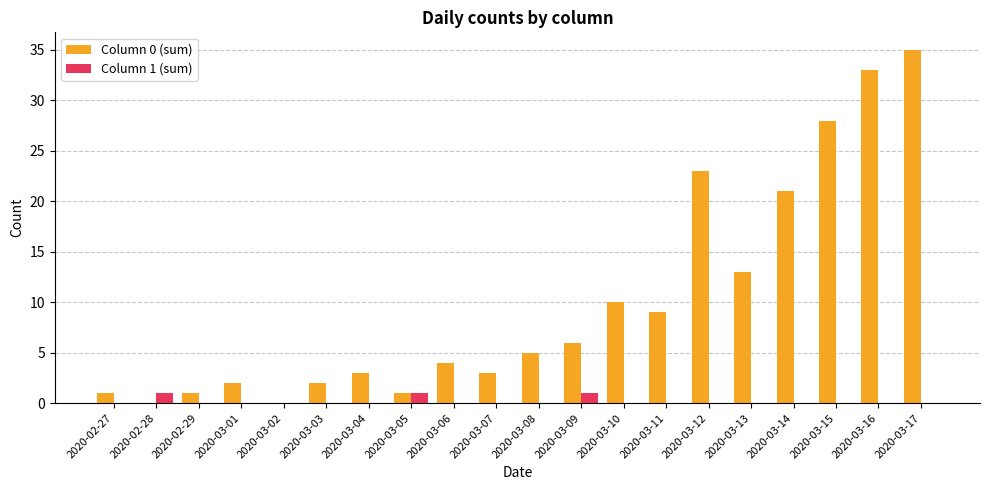

The Column 0 (sum) series shows 35 at 2020-03-17. True or false?

True